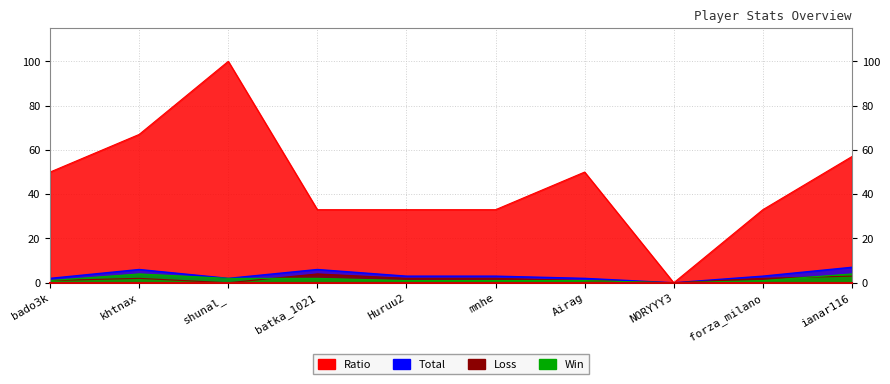

Is the value of Ratio at batka_1021 greater than the value of Win at forza_milano?

Yes